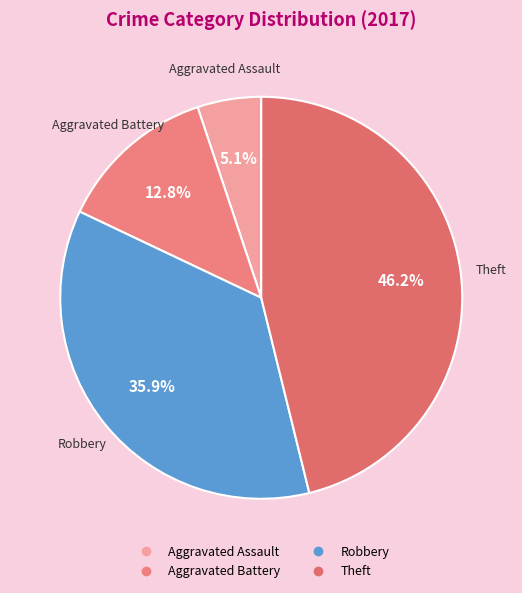

To the nearest percent, what is the average slice percentage?

25%